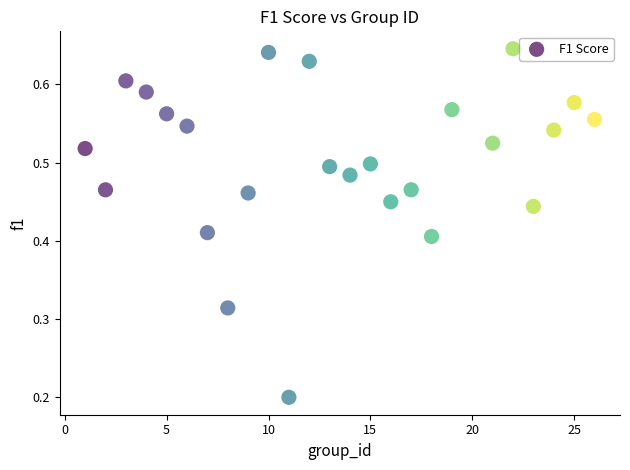

What is the range of X values (max minus min)?

25.0